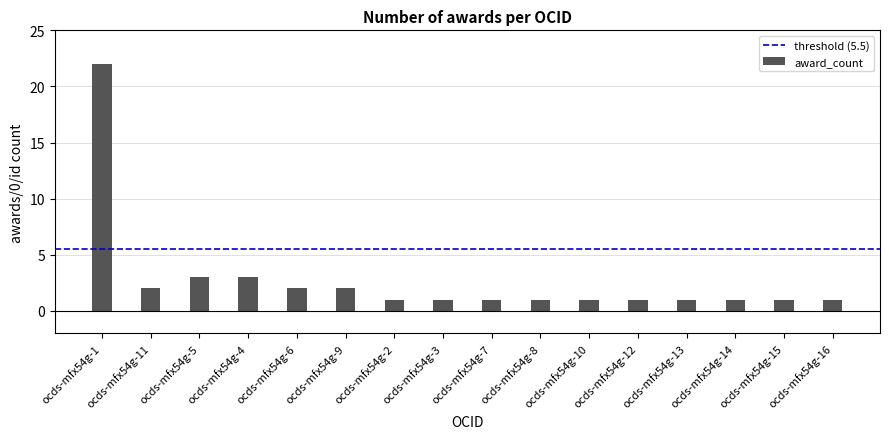

What is the difference between the maximum and minimum values?

21